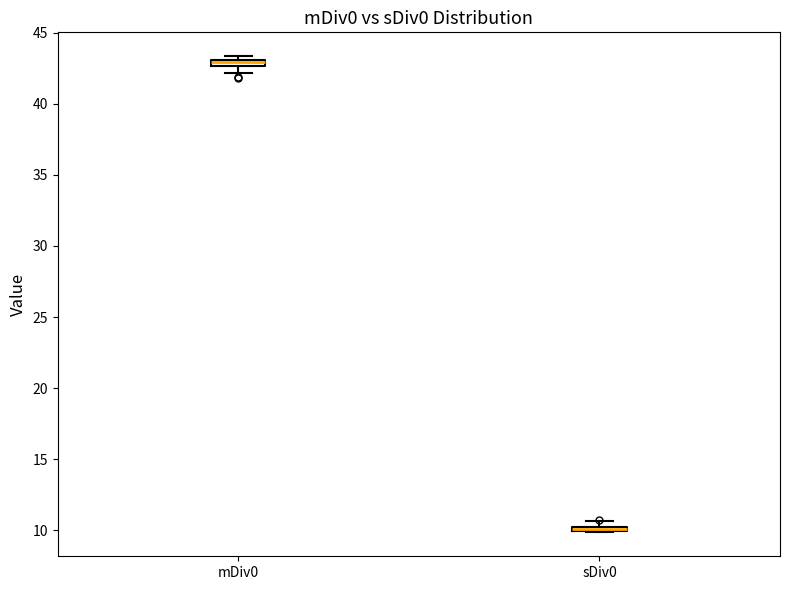

Where is the upper edge of the box for sDiv0 on the y-axis? The values are not printed on the chart, so give them approximately, as read against the axis.

10.5